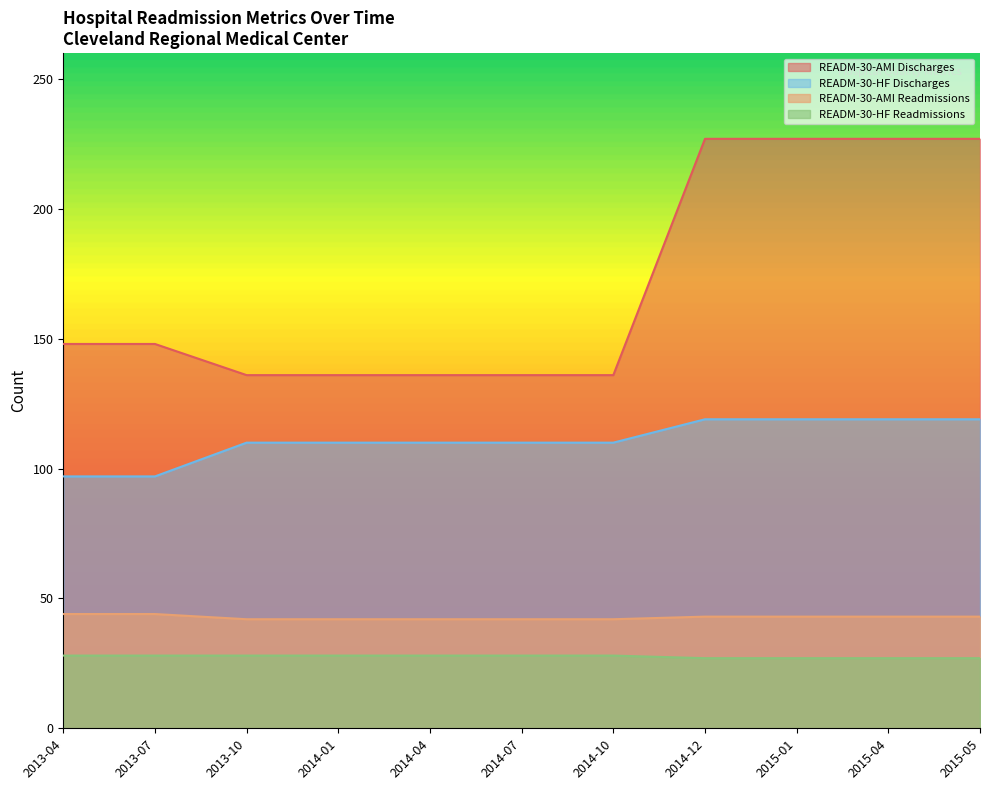

List the series in order of their peak value, lowest first.

READM-30-HF Readmissions, READM-30-AMI Readmissions, READM-30-HF Discharges, READM-30-AMI Discharges